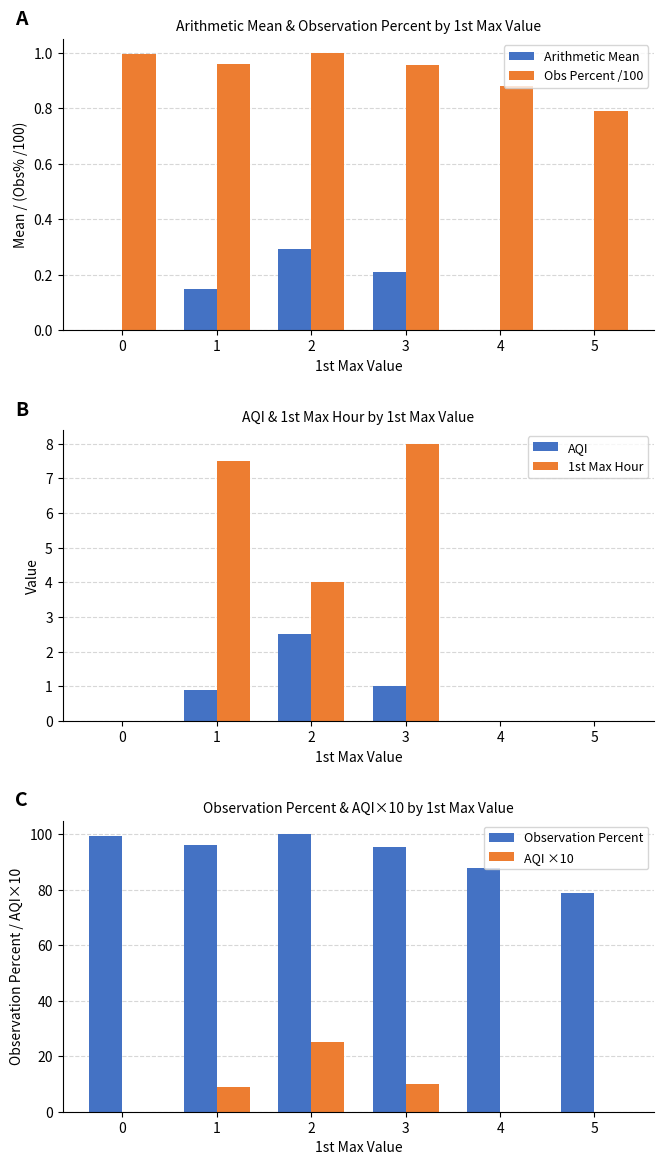

How many groups of bars are there?

6